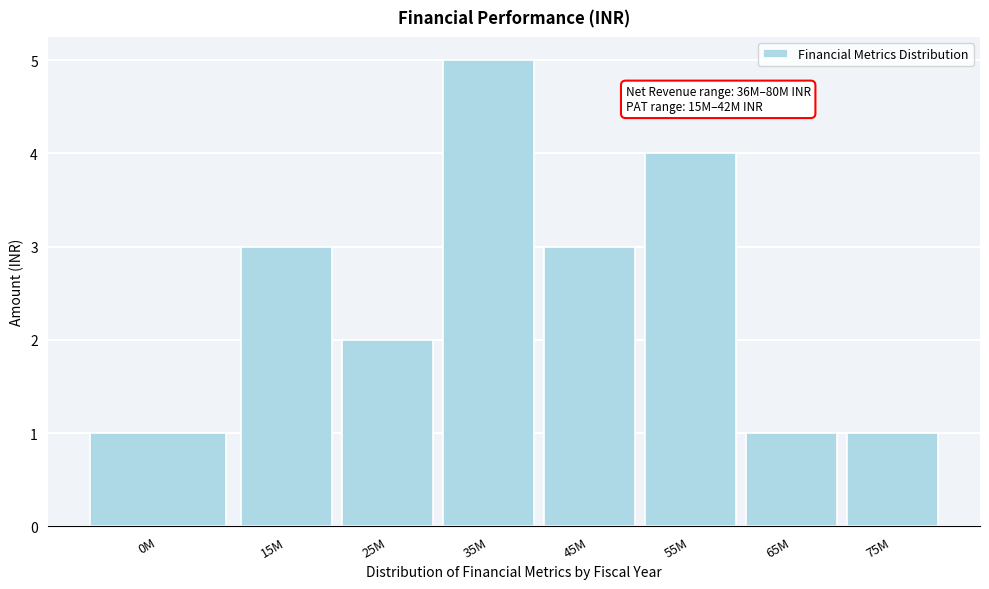

Reading right to left, transcribe all the data shown in this chart.

1	1	4	3	5	2	3	1